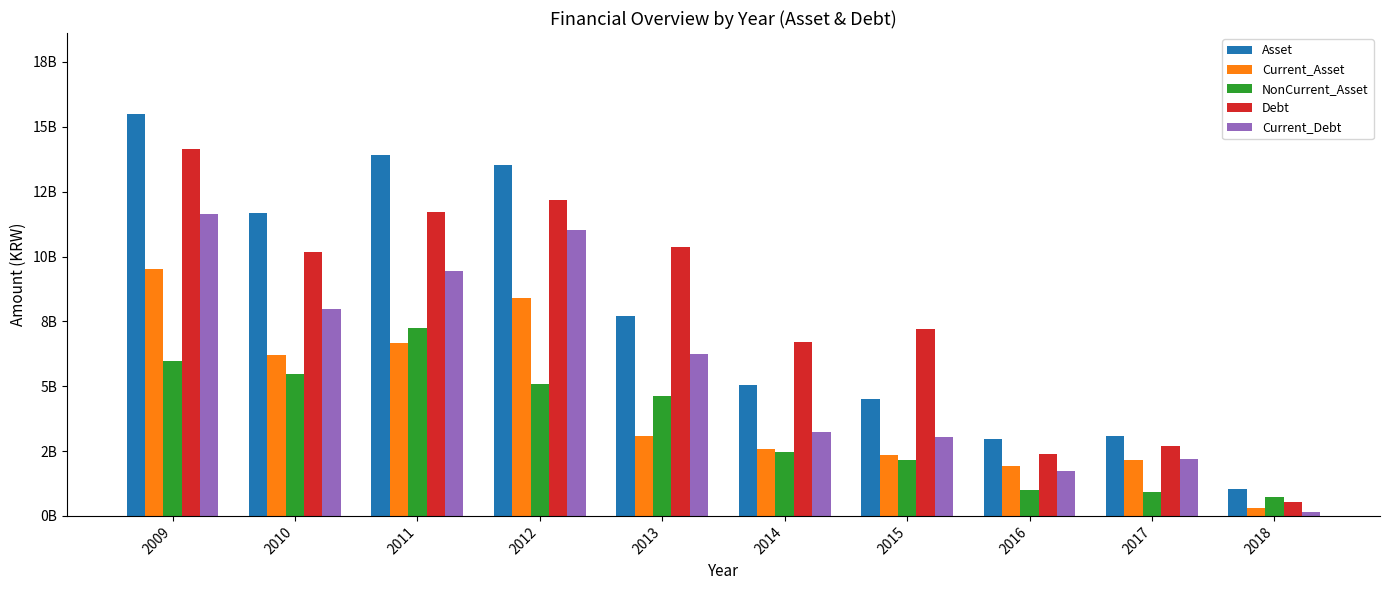

Does the chart contain any negative values?

No